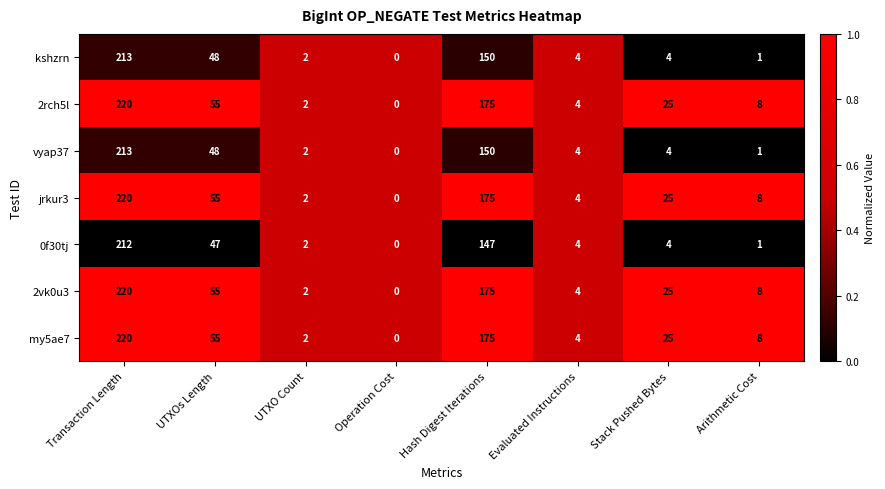

List the labels in order of my5ae7 value, largest first.

Transaction Length, Hash Digest Iterations, UTXOs Length, Stack Pushed Bytes, Arithmetic Cost, Evaluated Instructions, UTXO Count, Operation Cost